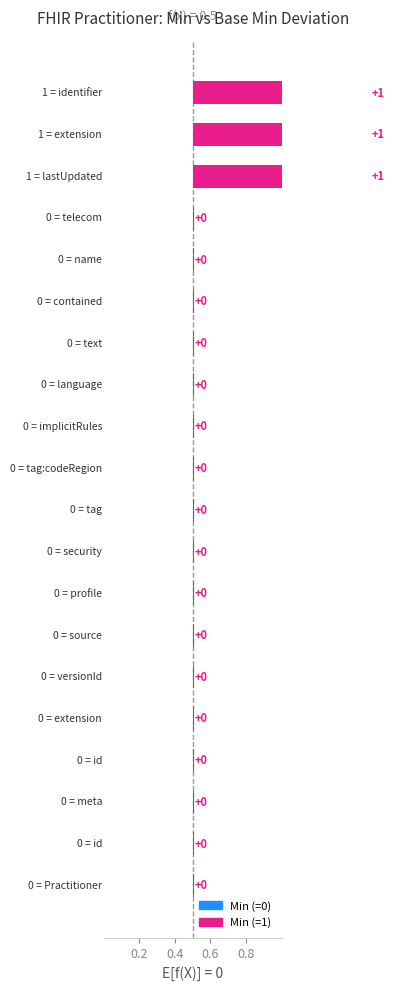

How many series are shown in this chart?

2